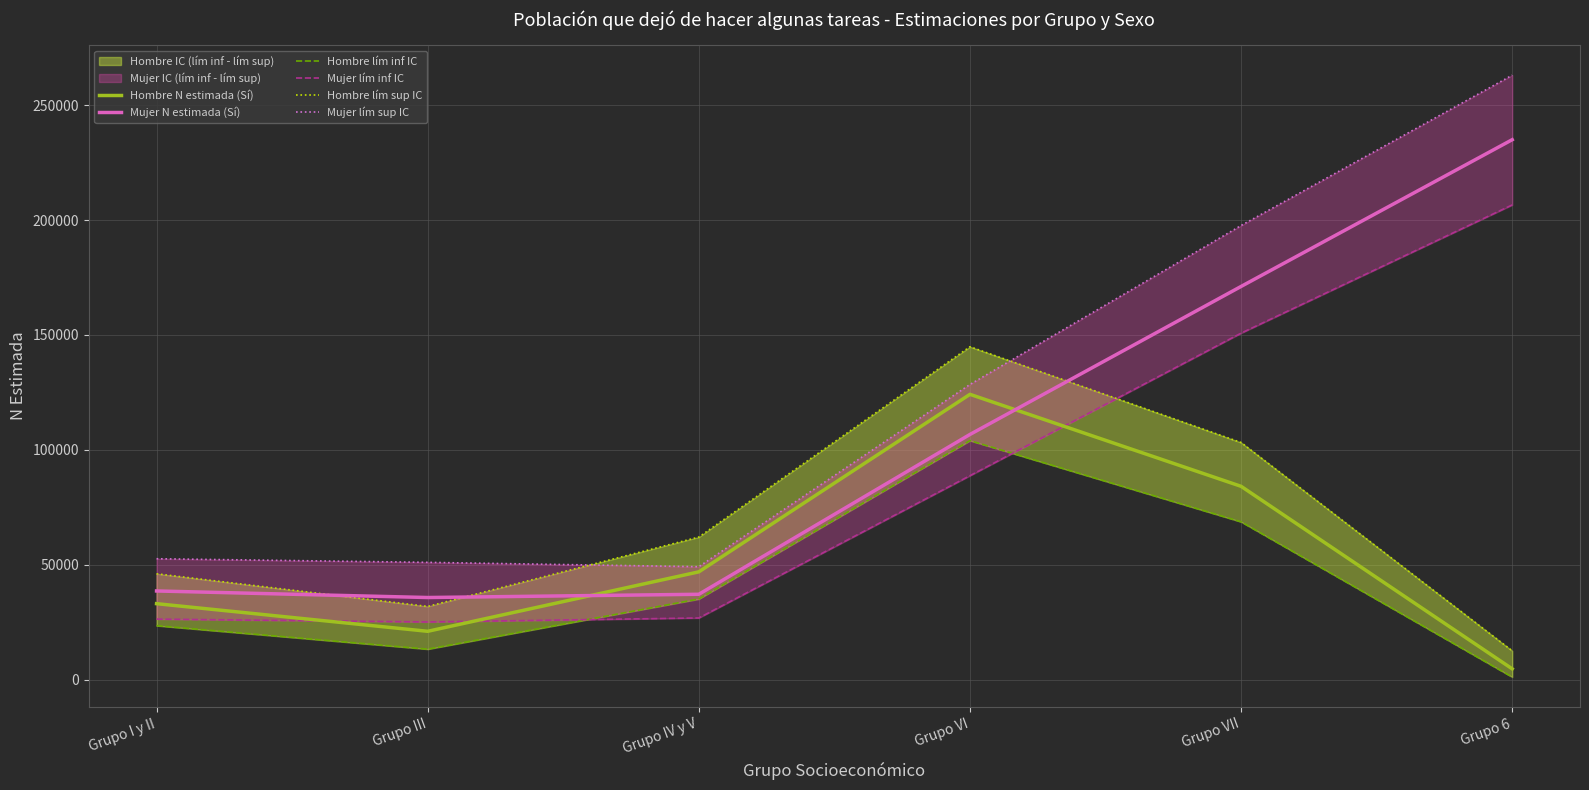

Between which two adjacent categories do Mujer lím sup IC and Hombre lím sup IC first intersect?

Grupo III and Grupo IV y V